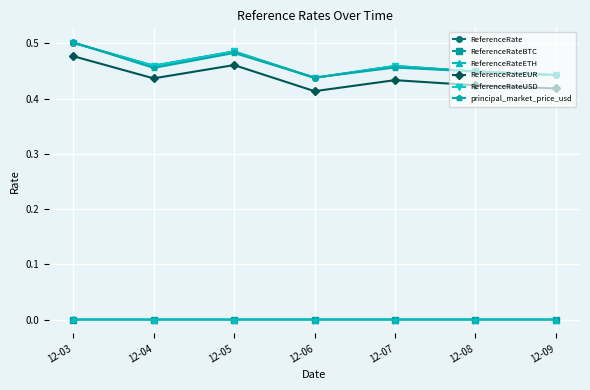

Is this an area chart (filled region under the line)?

No